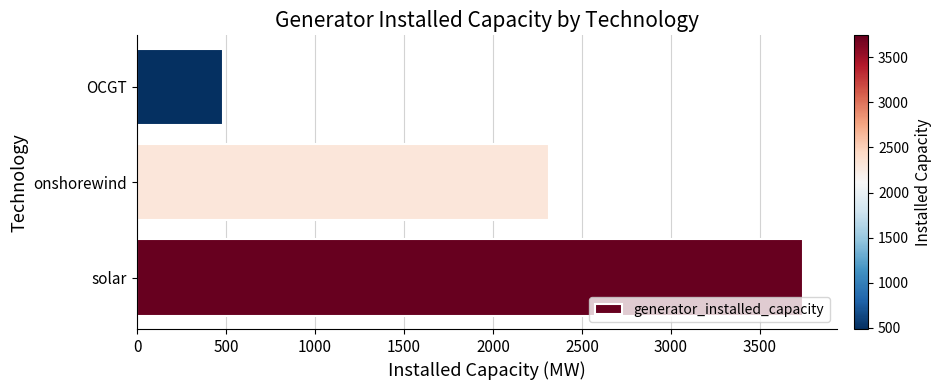

What is the difference between the maximum and minimum values?

3258.4